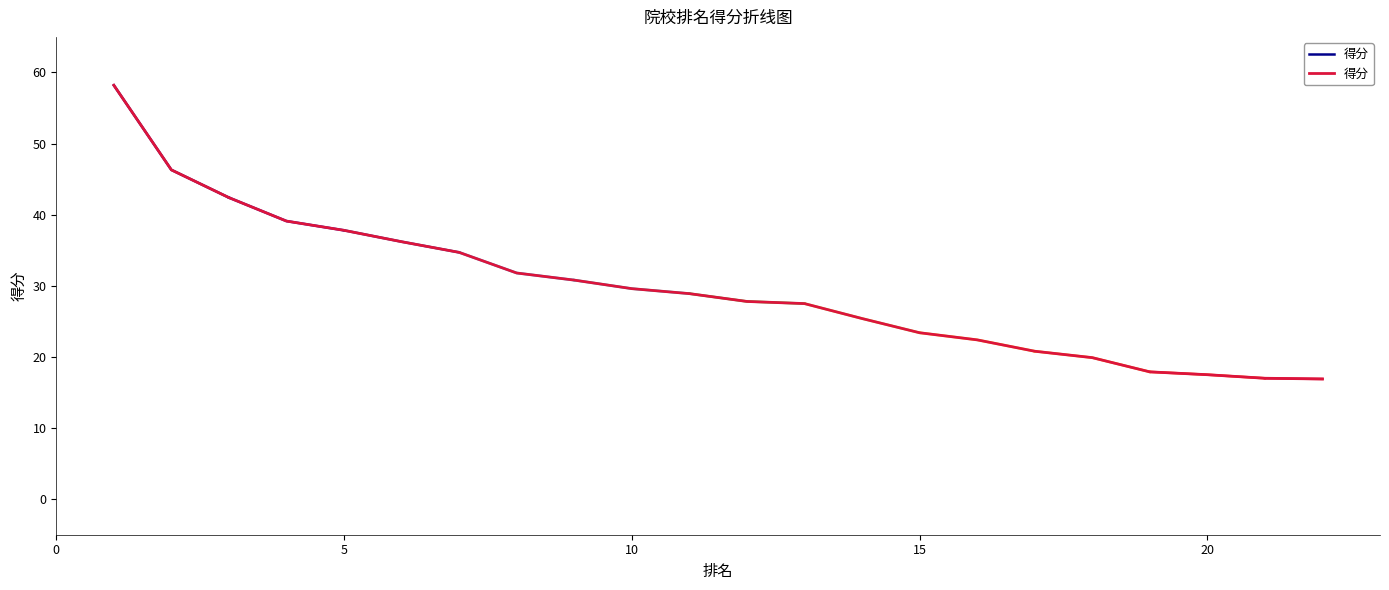

The value at 6 is 53.6. True or false?

False